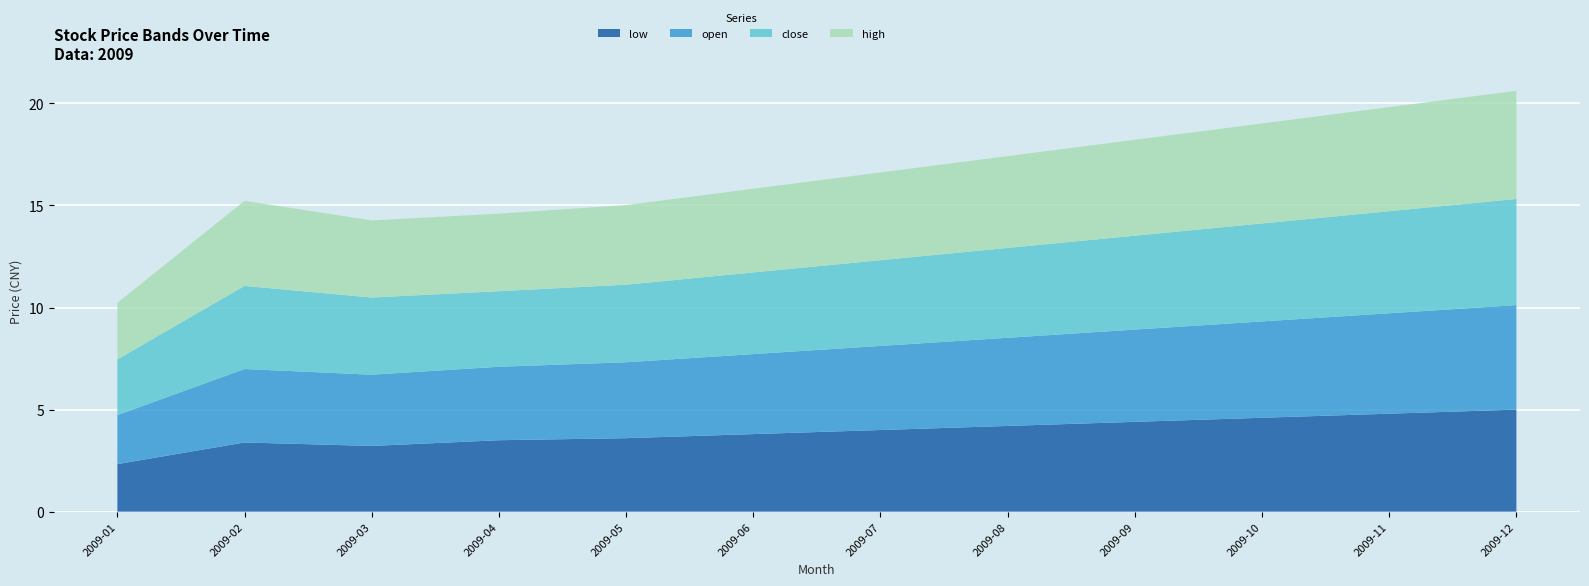

The low series shows 3.2 at 2009-03. True or false?

True